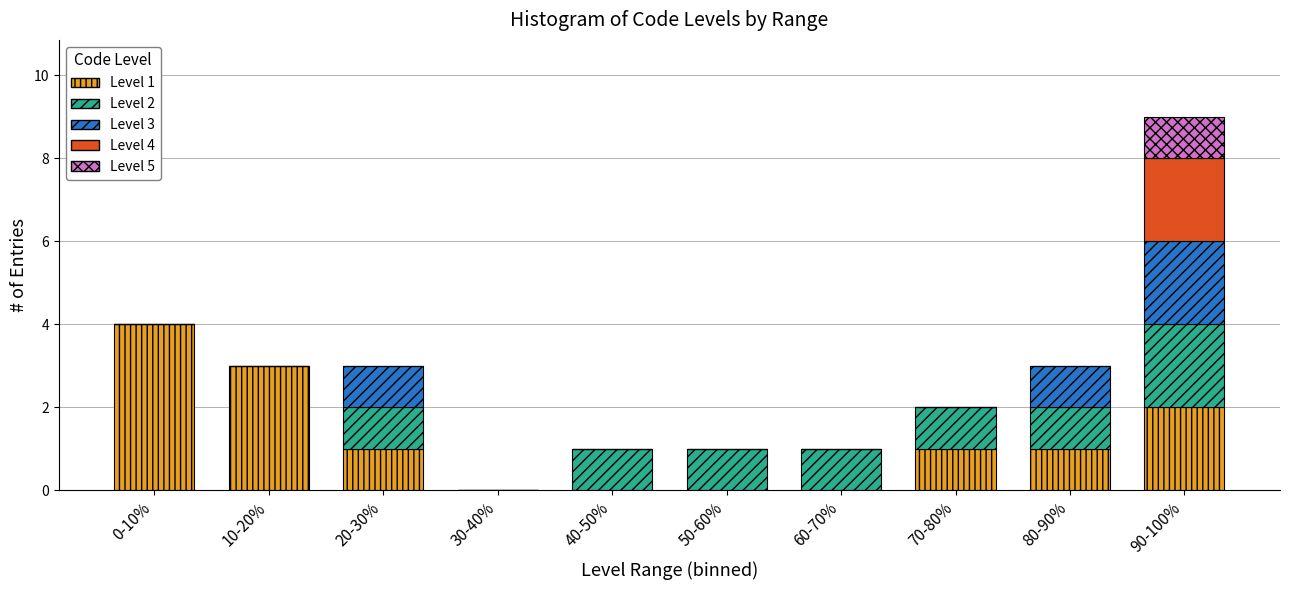

True or false: Level 1 has a value of 1 at 90-100%.

False